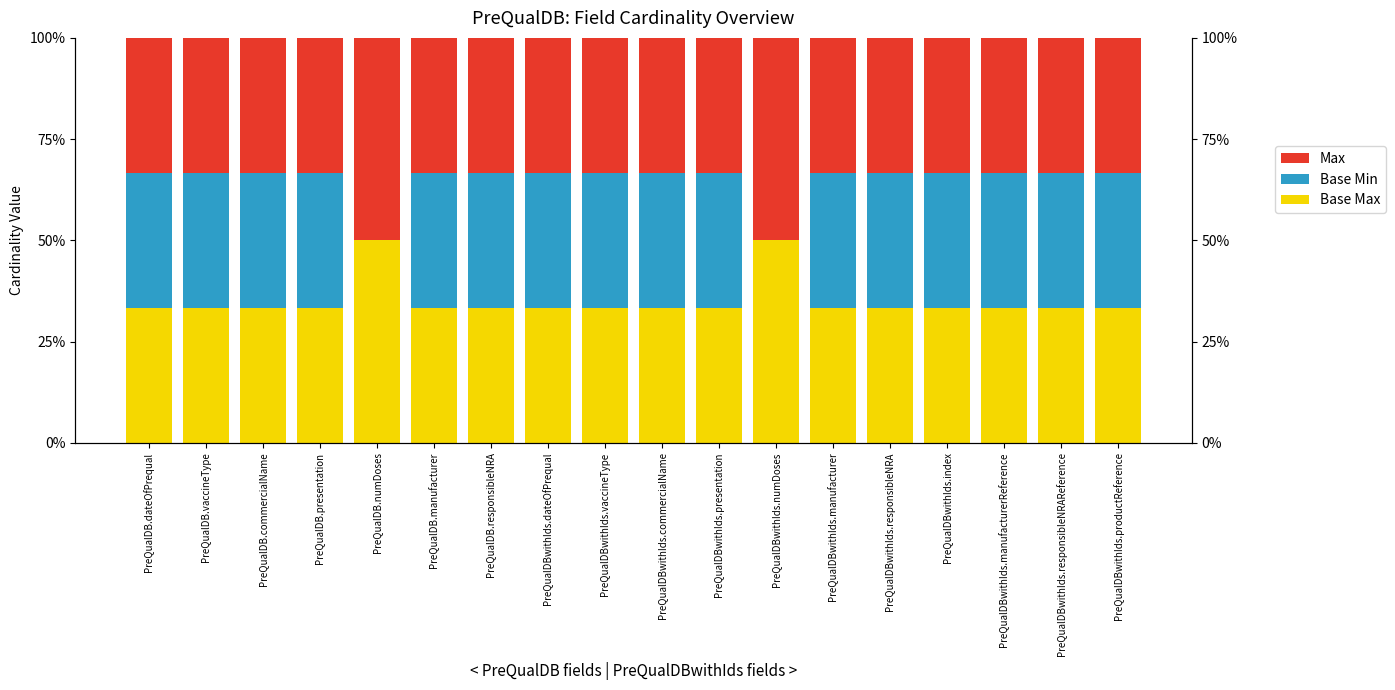

Where is Base Min nearest to the value 0?

PreQualDB.numDoses